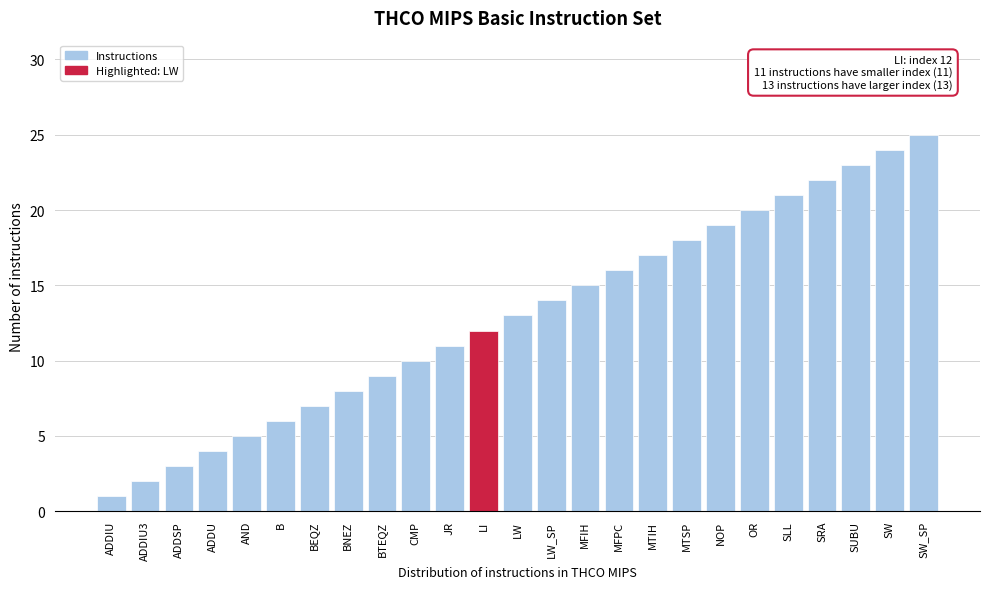

Rank the categories by value from lowest to highest.

ADDIU, ADDIU3, ADDSP, ADDU, AND, B, BEQZ, BNEZ, BTEQZ, CMP, JR, LI, LW, LW_SP, MFIH, MFPC, MTIH, MTSP, NOP, OR, SLL, SRA, SUBU, SW, SW_SP